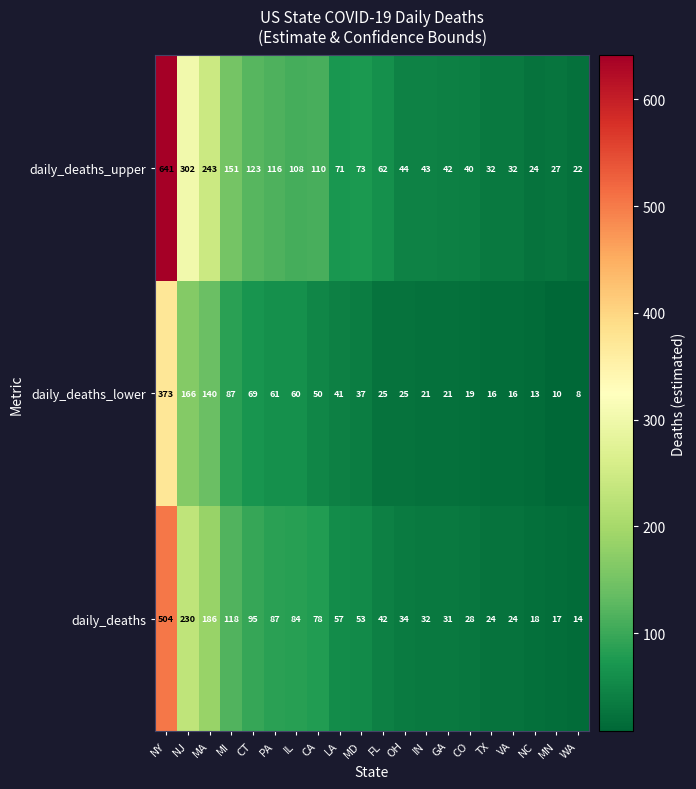

What is the approximate value of daily_deaths at MN, to the nearest 10?

20